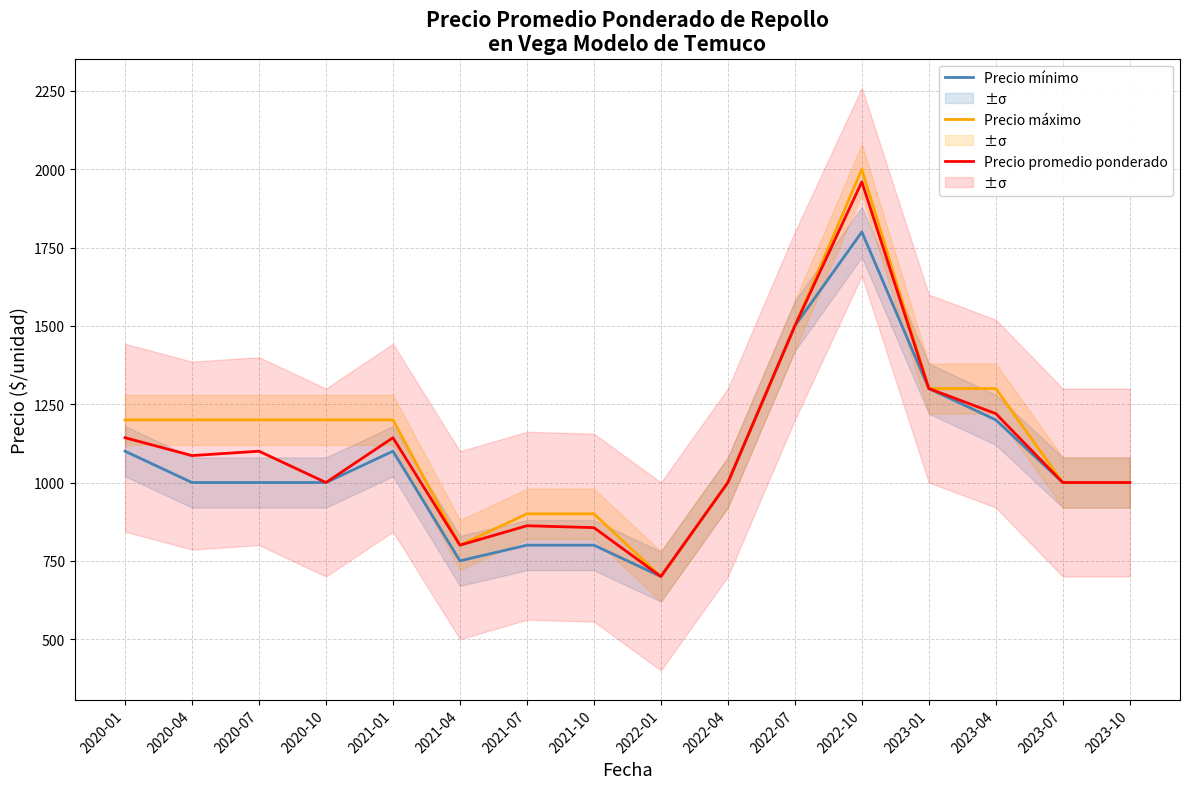

Rank the categories by Precio mínimo value from lowest to highest.

2022-01, 2021-04, 2021-07, 2021-10, 2020-04, 2020-07, 2020-10, 2022-04, 2023-07, 2023-10, 2020-01, 2021-01, 2023-04, 2023-01, 2022-07, 2022-10